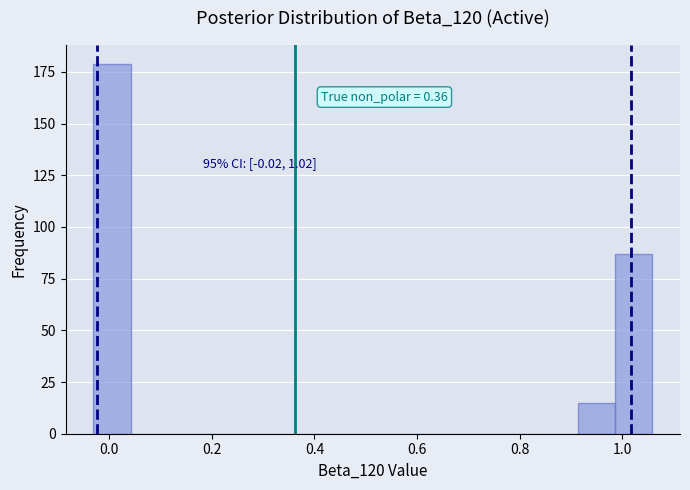

Around what value on the x-axis is the tallest bar? Give the approximate position of its centre, as read against the axis.

0.00